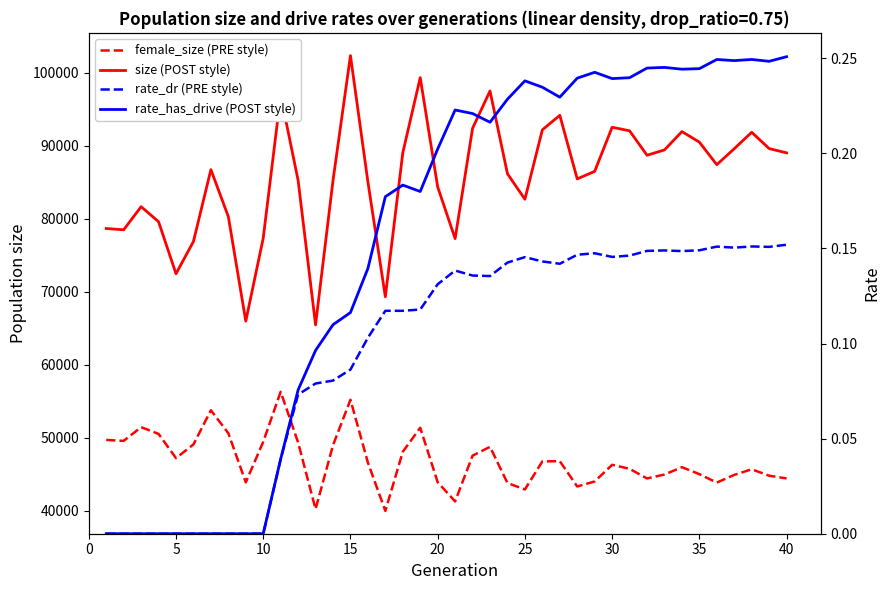

What is the sum of all rate_has_drive (POST style) values?

6.1